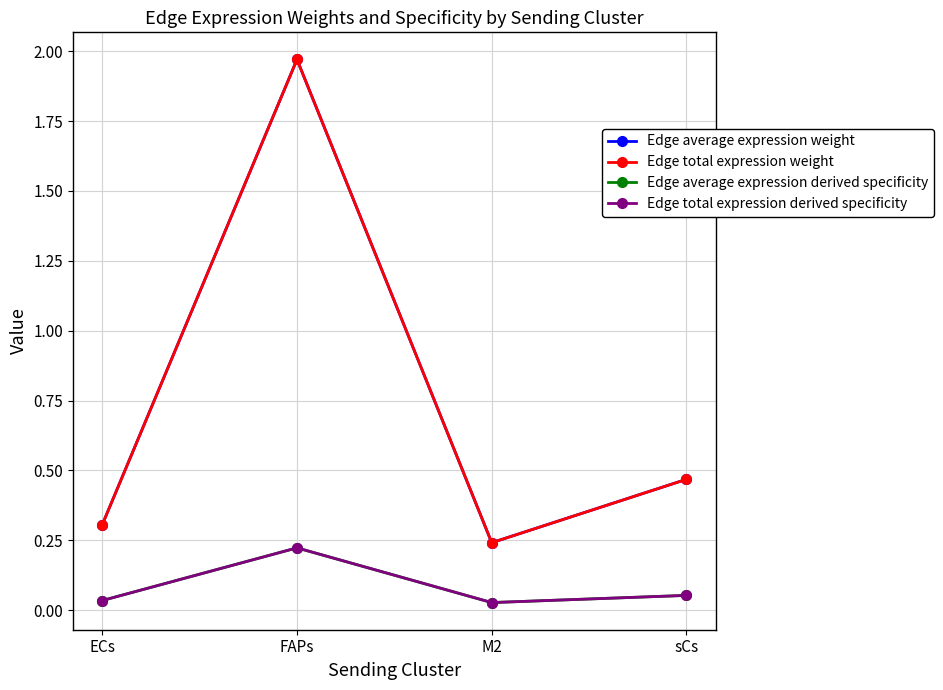

How many distinct data groups are displayed?

4